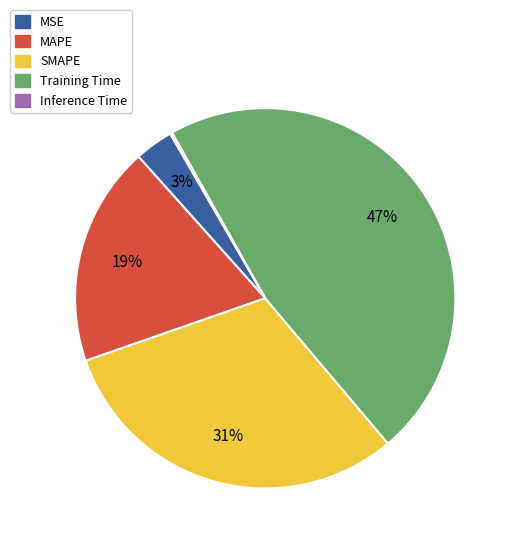

To the nearest percent, what percentage of the pie is SMAPE?

31%